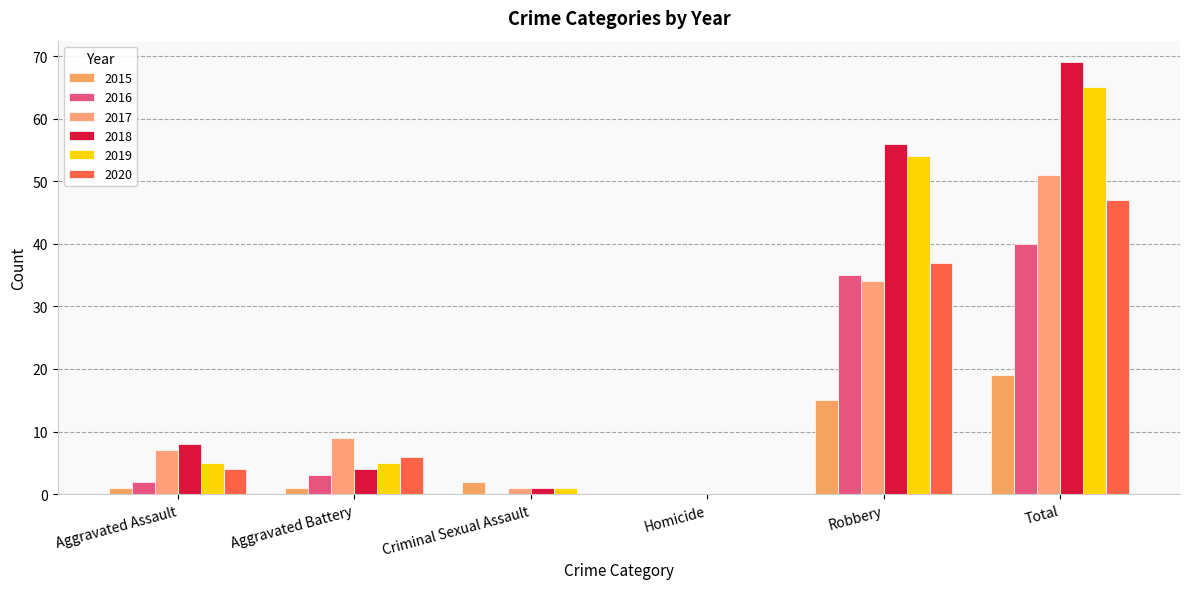

What is the difference between the maximum and minimum values in the 2016 series?

40